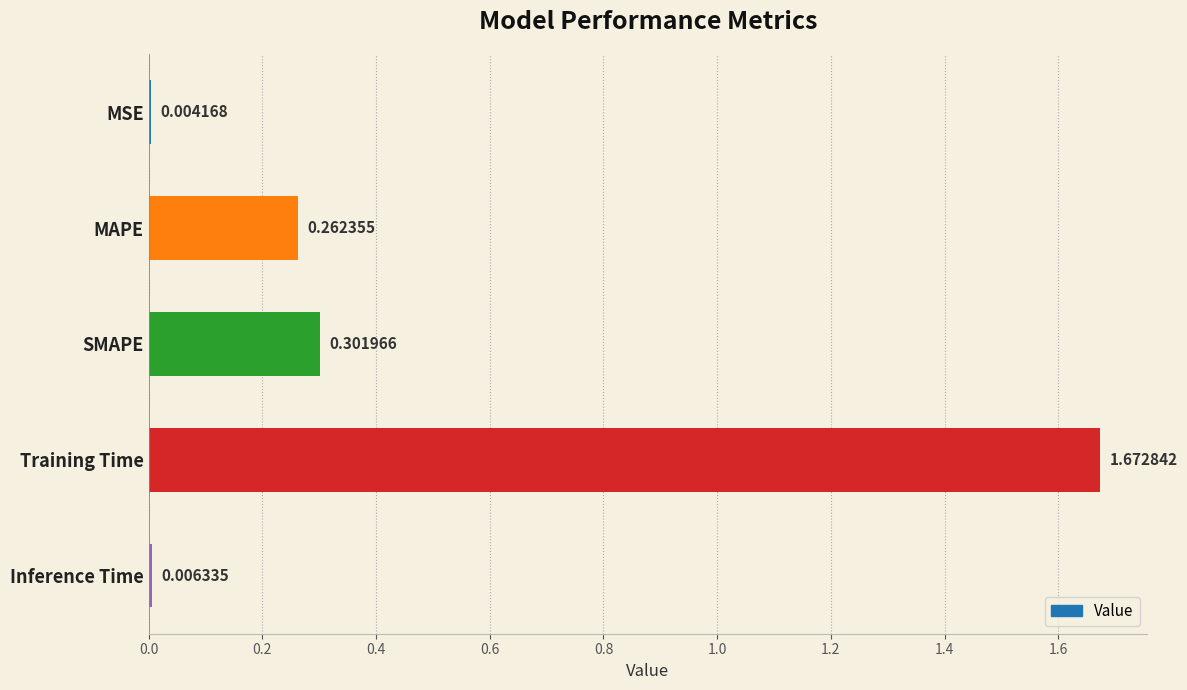

What is the average value?

0.4